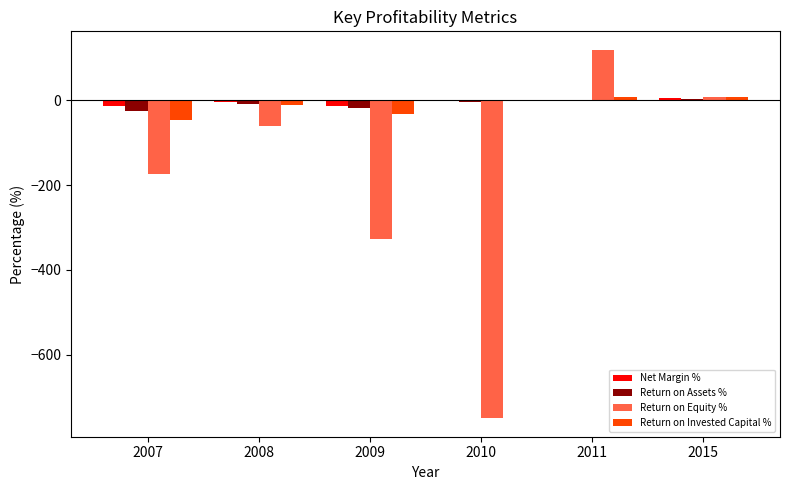

Are the bars grouped side by side (vs. stacked)?

Yes